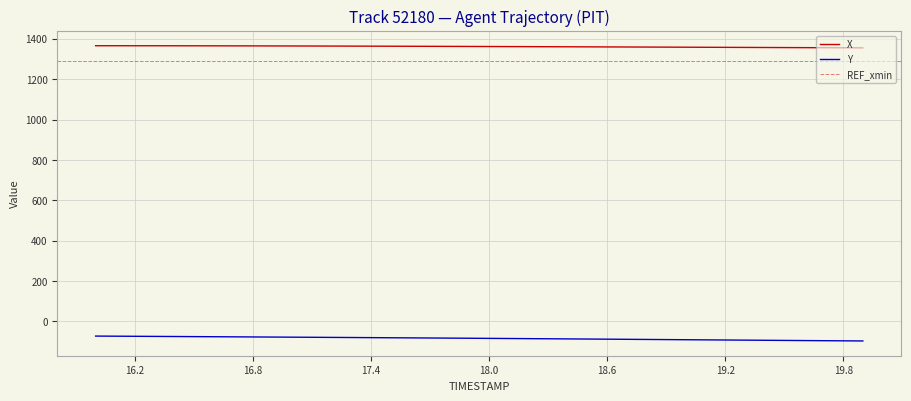

What is the average value of the Y series?

-83.8